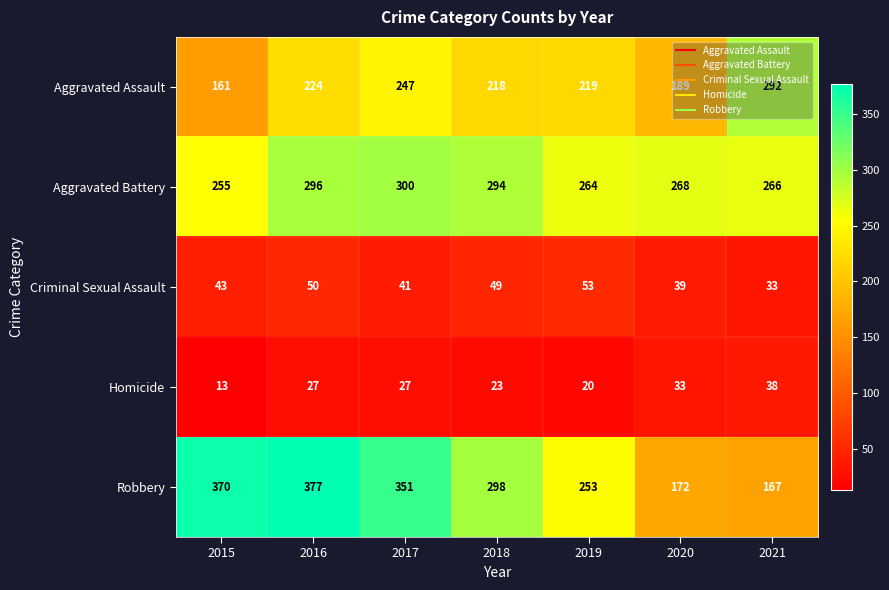

What is the difference between the highest and lowest values at 2021?

259